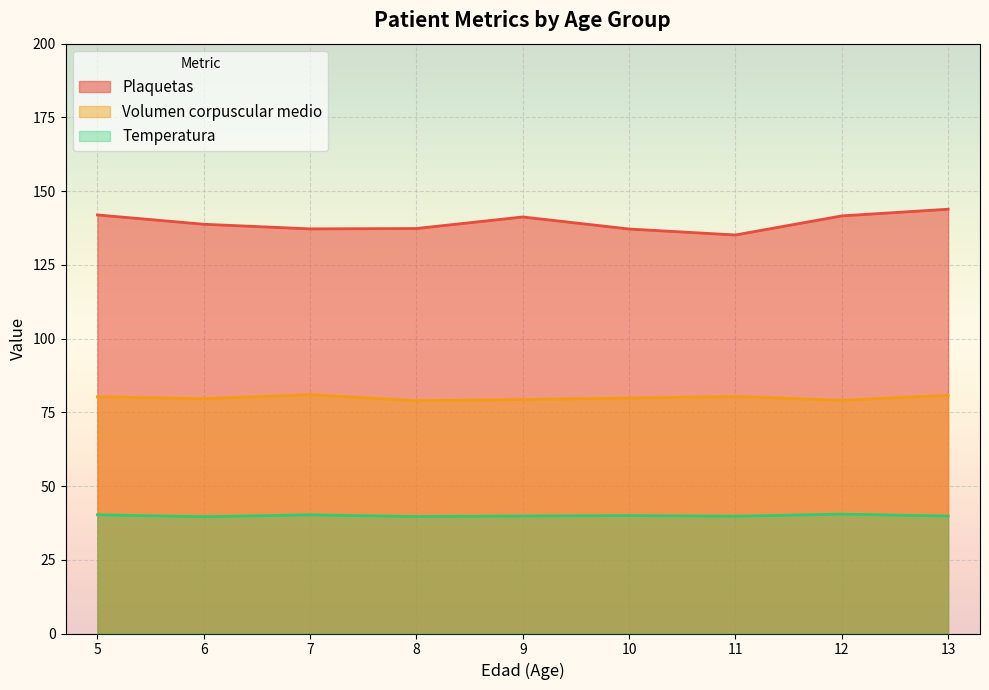

What is the difference between the highest and lowest values at 6?

99.2